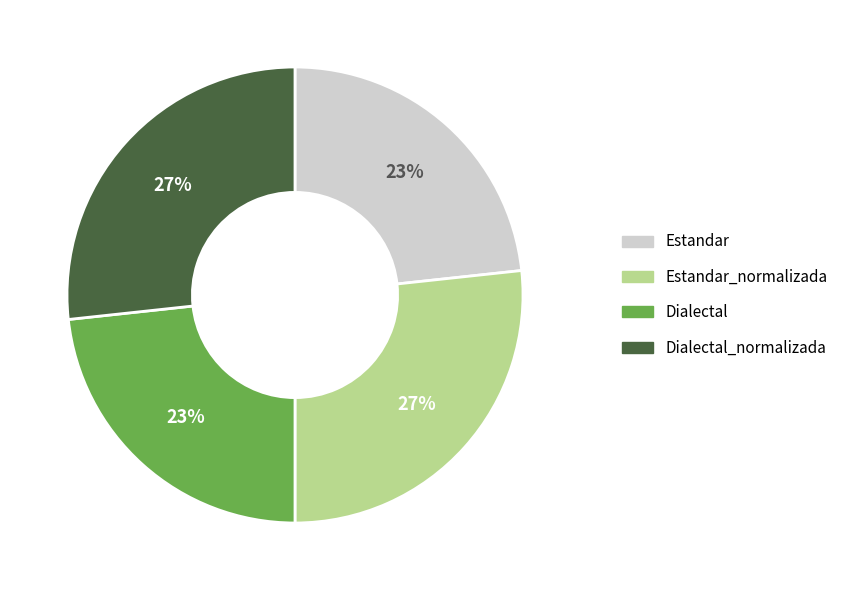

The Estandar slice represents 33% of the pie. True or false?

False